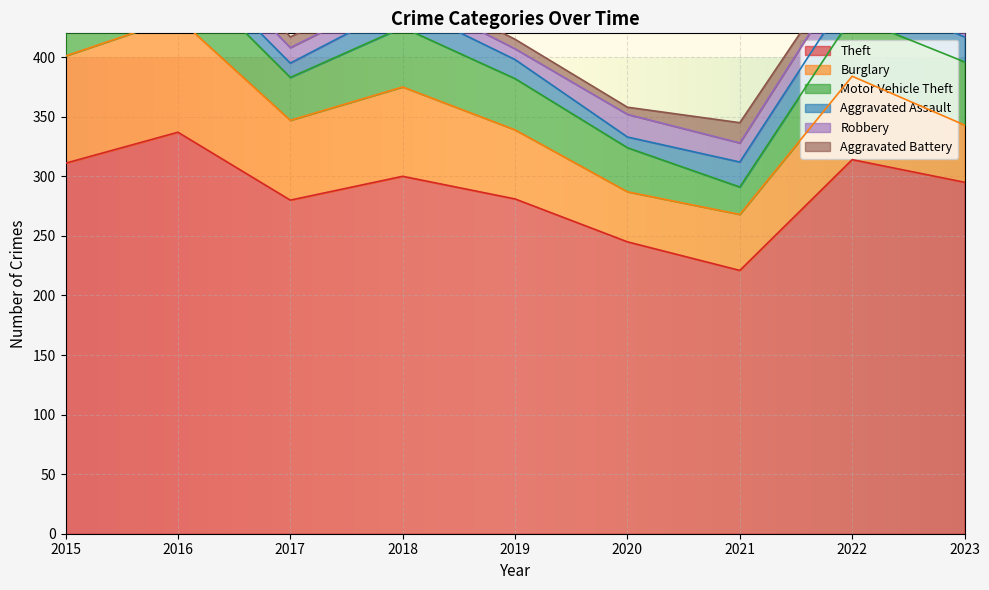

True or false: Theft and Motor Vehicle Theft cross at least once.

False